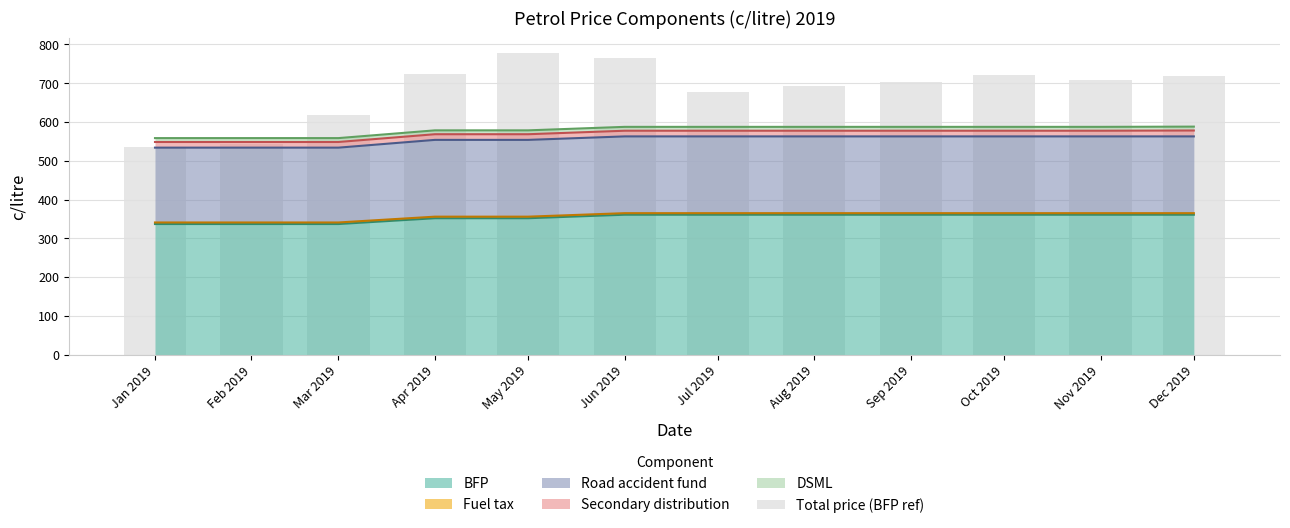

What value does the data have at Sep 2019?

704.2